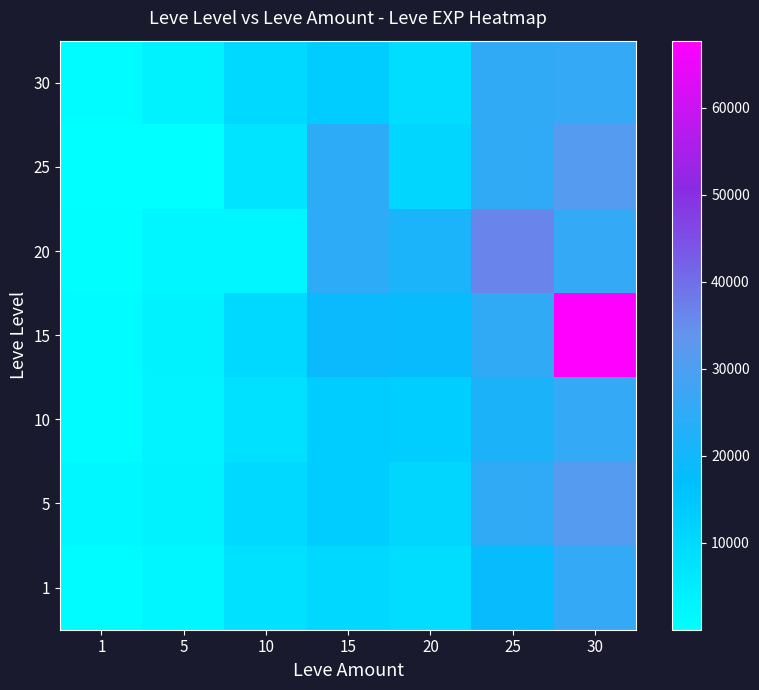

Reading right to left, transcribe all the data shown in this chart.

1: 30=25900	25=18490	20=8990	15=10100	10=7880	5=2230	1=630
5: 30=31330	25=25250	20=10710	15=13040	10=9990	5=3600	1=1980
10: 30=25900	25=21830	20=12960	15=13040	10=7880	5=3040	1=720
15: 30=67730	25=25250	20=18290	15=18910	10=9990	5=3600	1=630
20: 30=25900	25=36390	20=21600	15=24790	10=2230	5=2230	1=450
25: 30=31330	25=25250	20=10710	15=24790	10=6880	5=1	1=1
30: 30=25900	25=25250	20=8990	15=13040	10=9990	5=3600	1=630